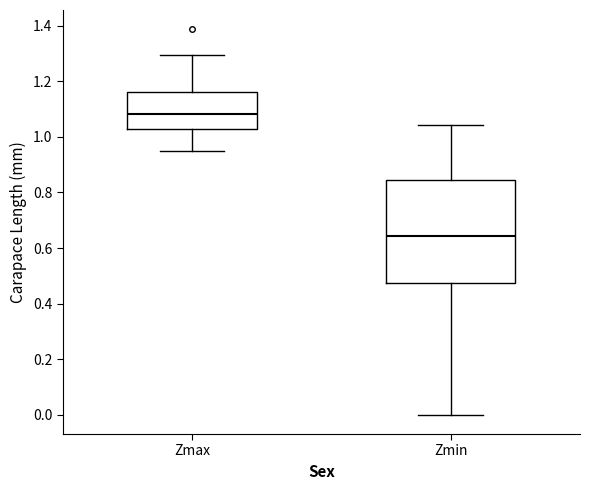

Which box's median line is the lowest?

Zmin